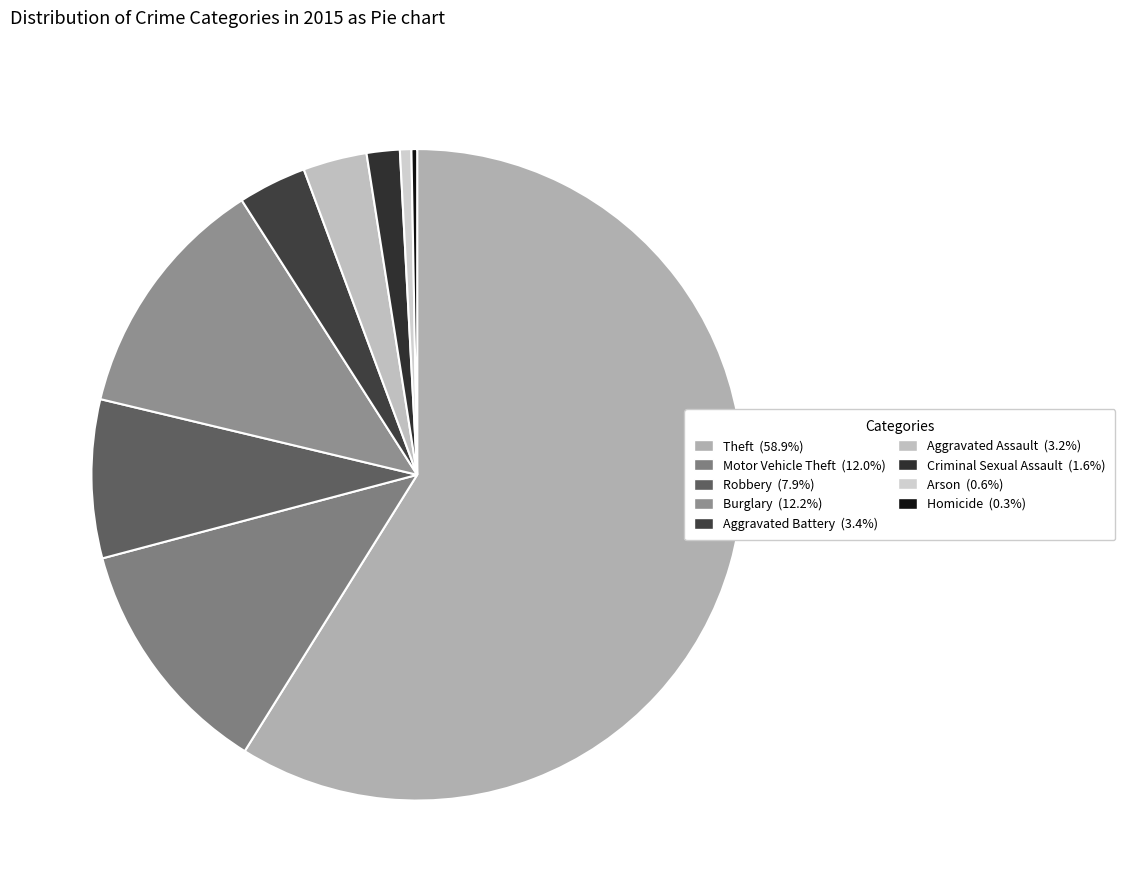

How many slices are in this pie chart?

9